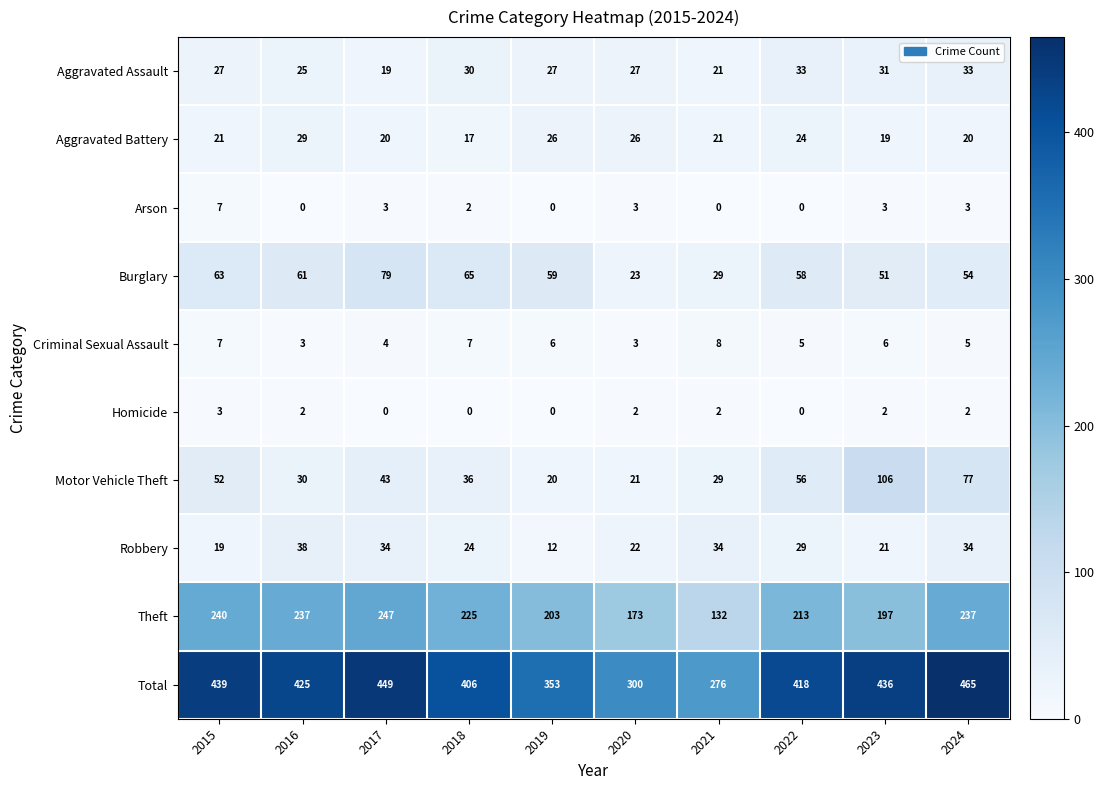

At which label does Burglary first exceed 59?

2015